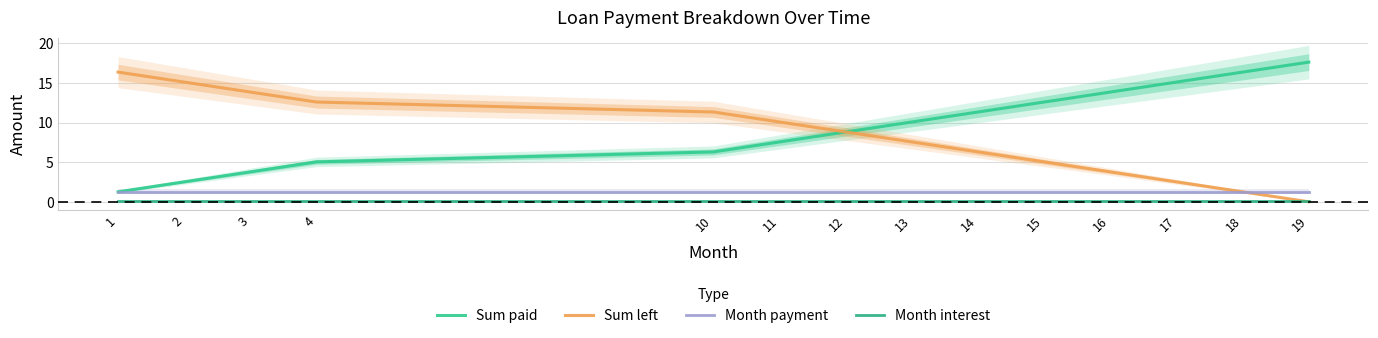

What is the difference between the maximum and minimum values in the Sum paid series?

16.4